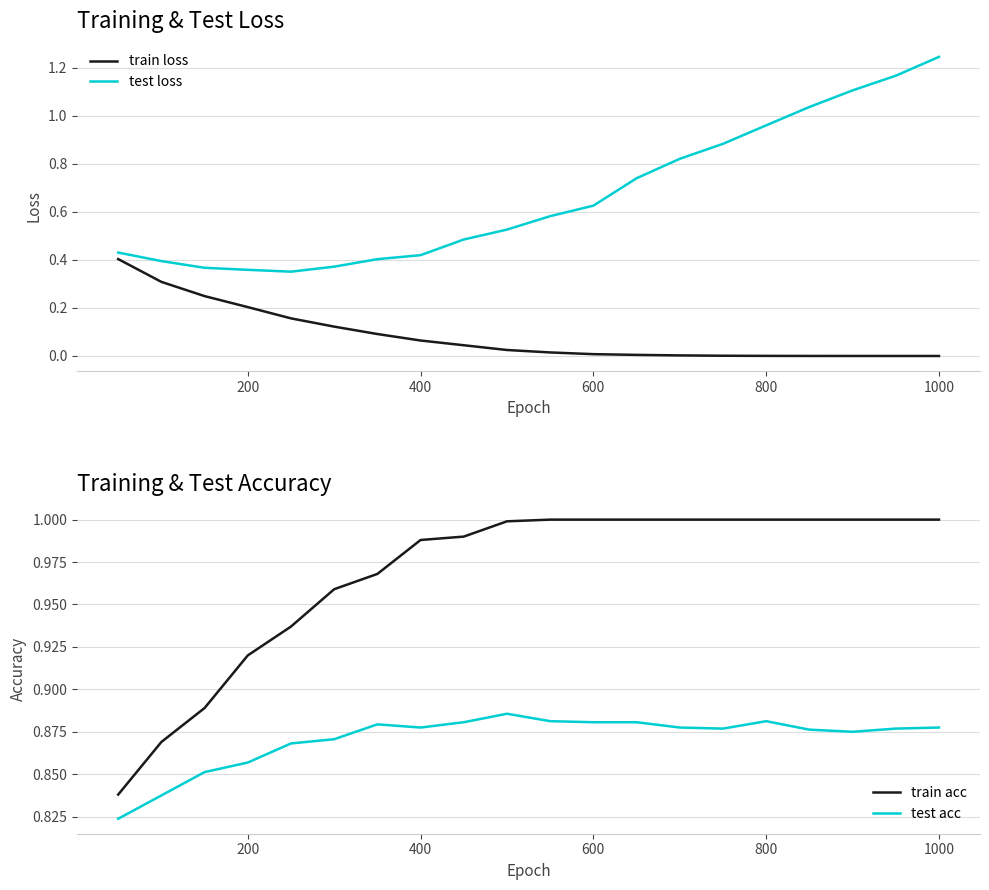

Which series has the widest spread of values?

test loss